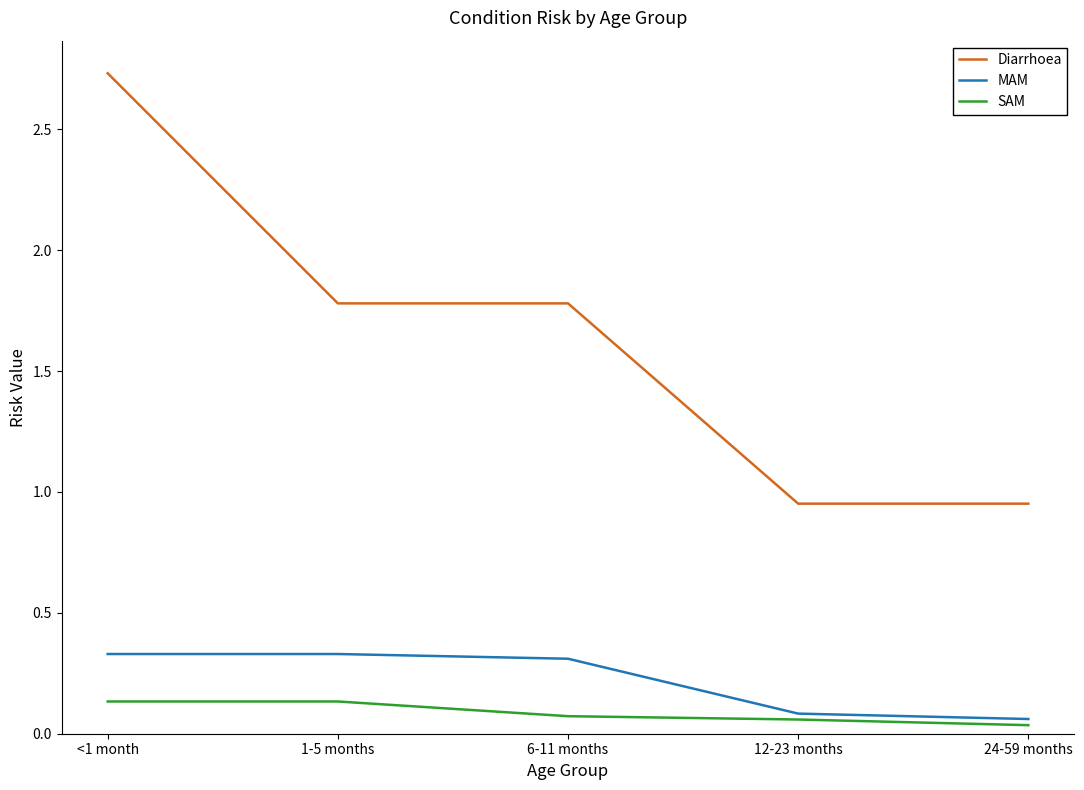

Between 6-11 months and 24-59 months, which series saw the biggest shift?

Diarrhoea